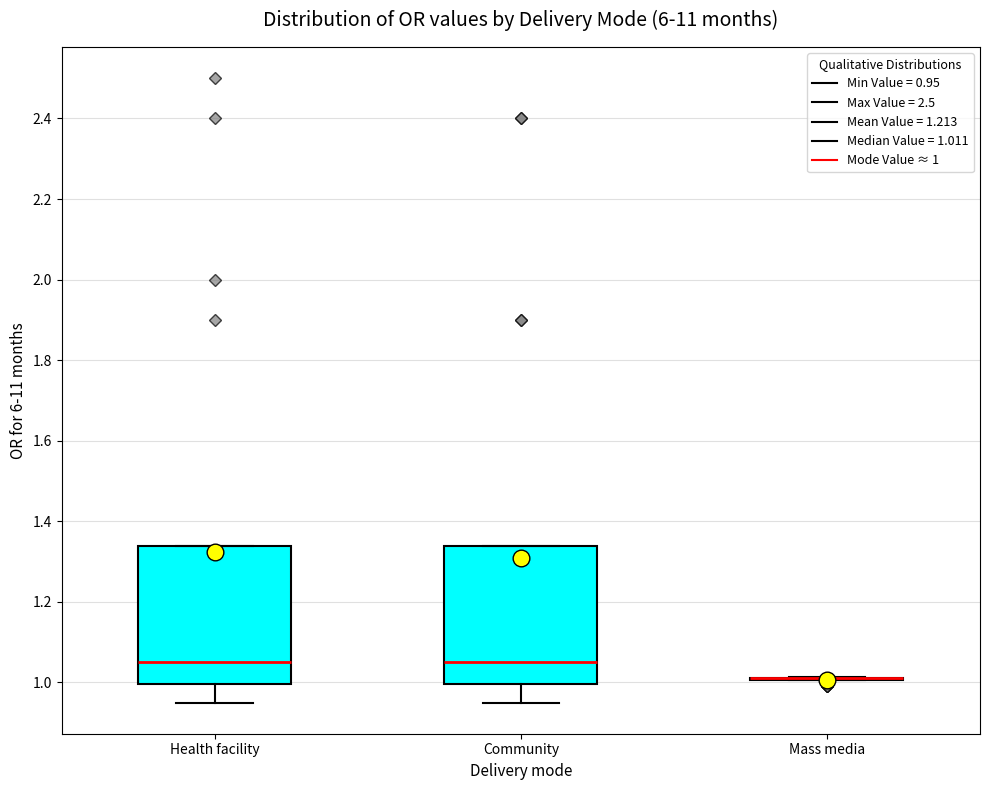

Reading left to right, read every box against the y-axis: the position of its median line, the range the box covers, and the ends of its whiskers. The values are not printed on the chart, so give them approximately, as read against the axis.

Health facility: median 1.06, box 1.00 to 1.34, whiskers 0.96 to 1.34
Community: median 1.06, box 1.00 to 1.34, whiskers 0.96 to 1.34
Mass media: box collapsed to a line at 1.00, whiskers 1.00 to 1.02